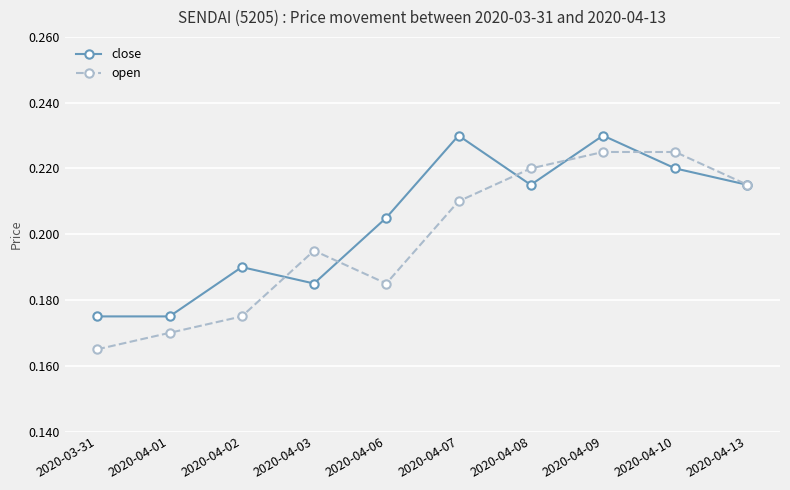

What position from the left is 2020-04-07?

6